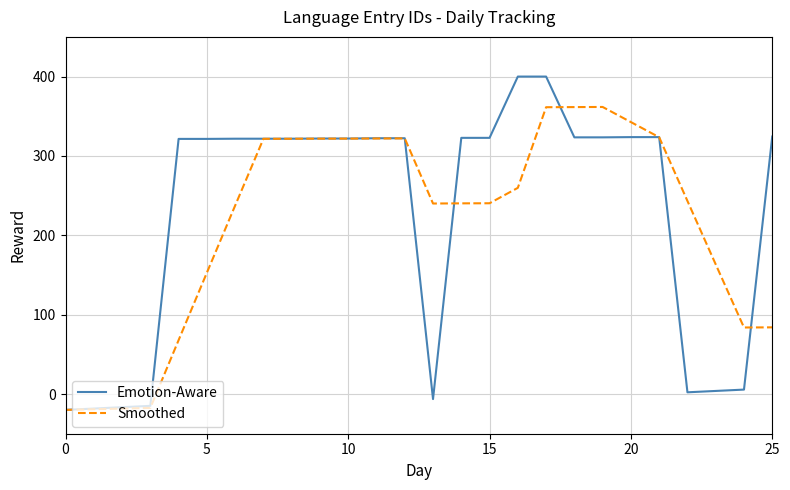

List the series in order of their peak value, lowest first.

Smoothed, Emotion-Aware